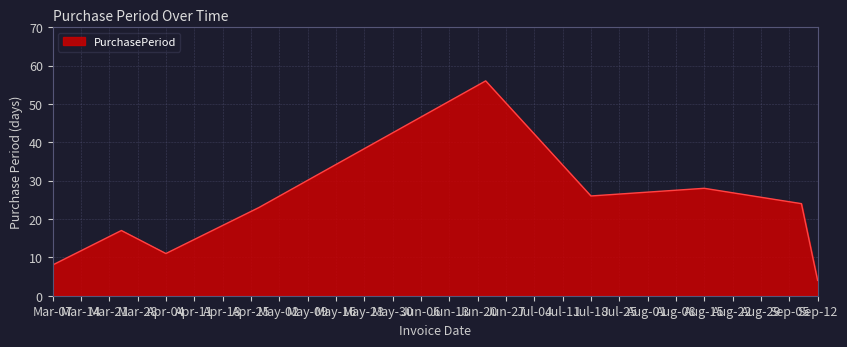

What is the maximum value shown in the chart?

56